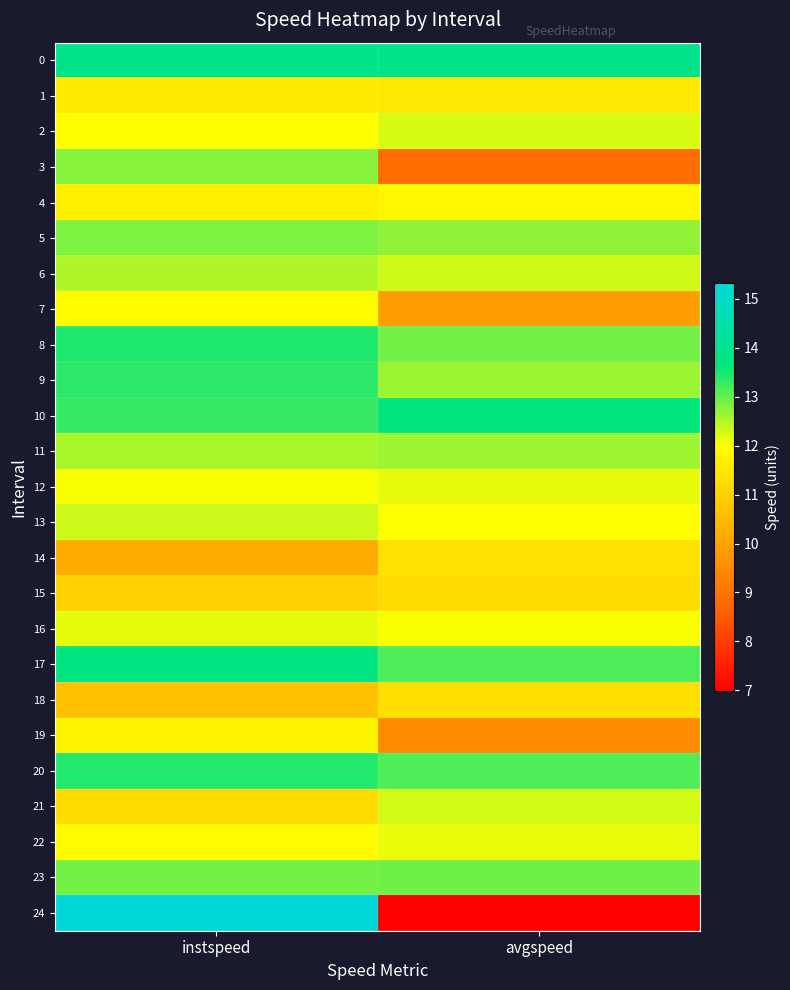

Between instspeed and avgspeed, which is larger?

instspeed